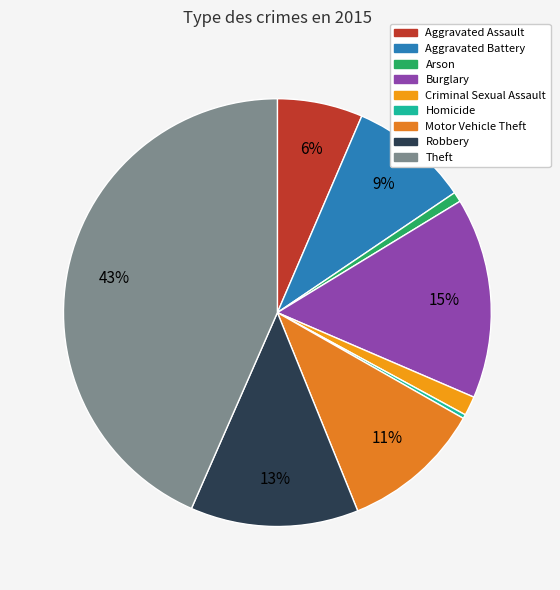

Between Motor Vehicle Theft and Burglary, which is larger?

Burglary